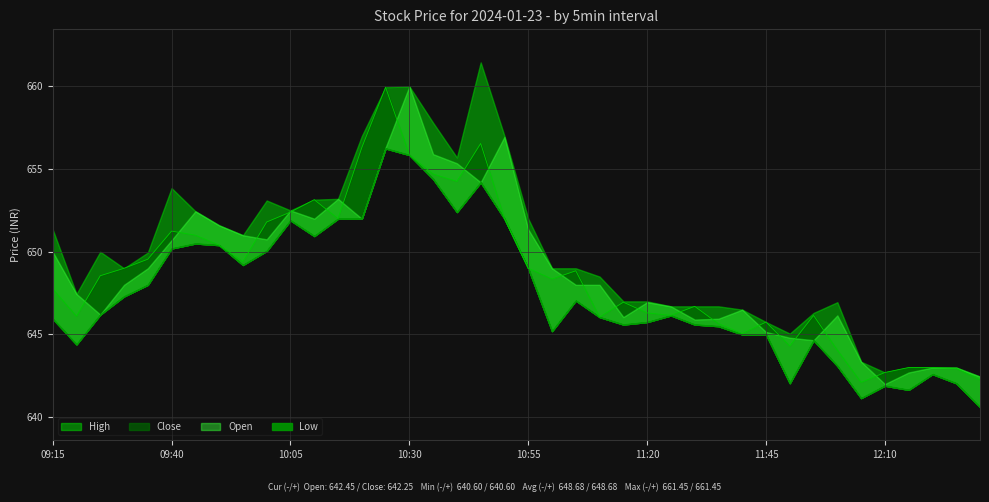

Between 11:20 and 10:45, which is larger?

10:45